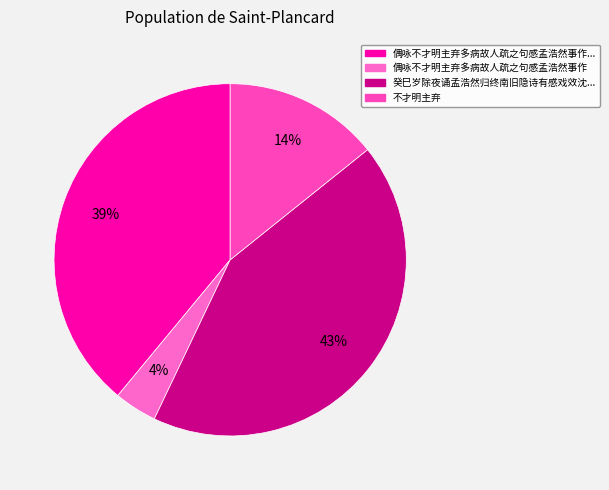

How many segments does this pie chart have?

4